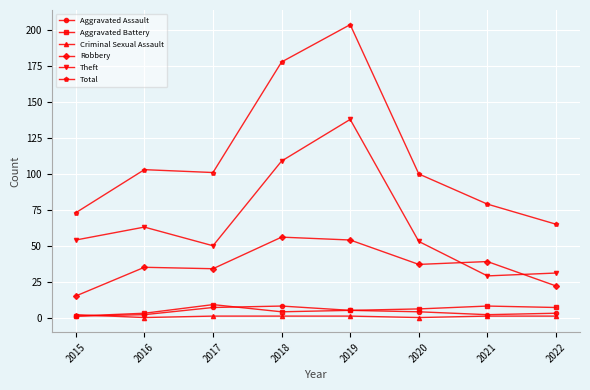

The Aggravated Assault series shows 2 at 2021. True or false?

True